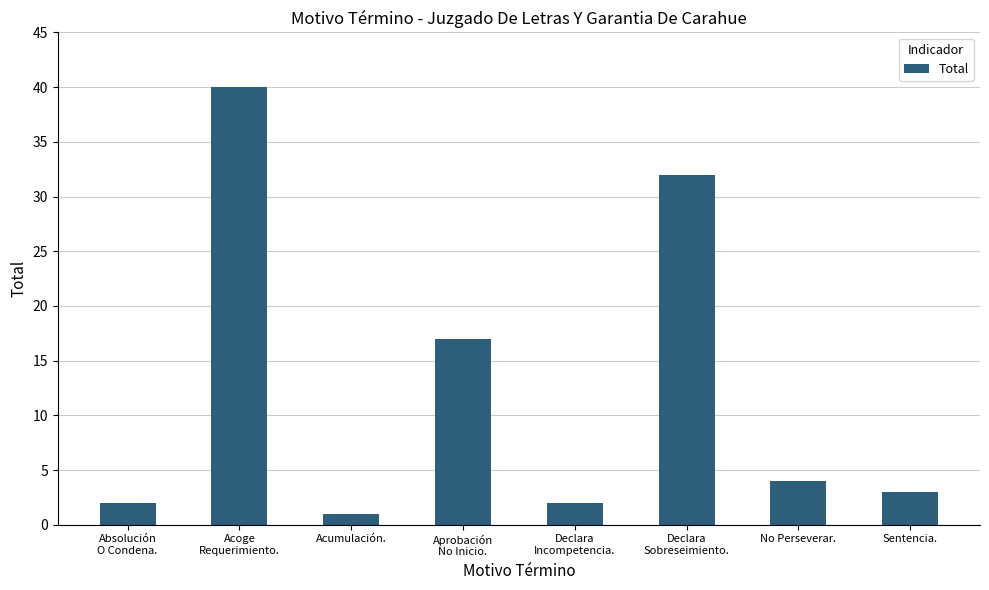

Reading right to left, what are all the values shown in this chart?

3	4	32	2	17	1	40	2